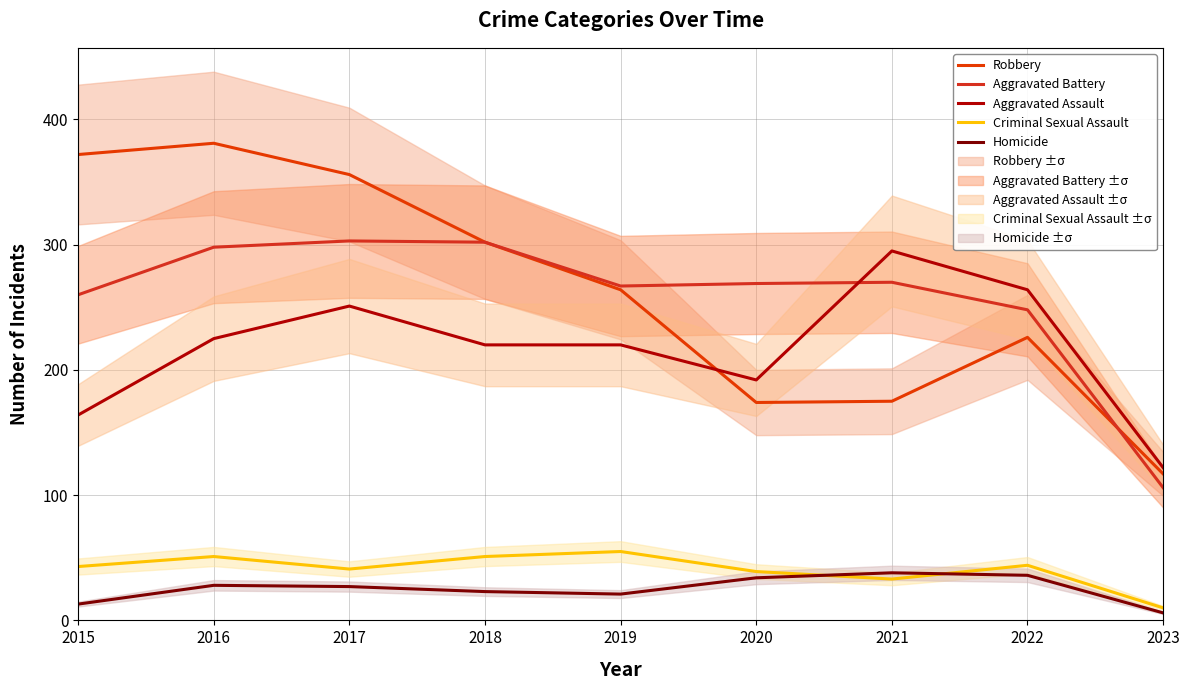

True or false: Criminal Sexual Assault and Robbery intersect in this chart.

False